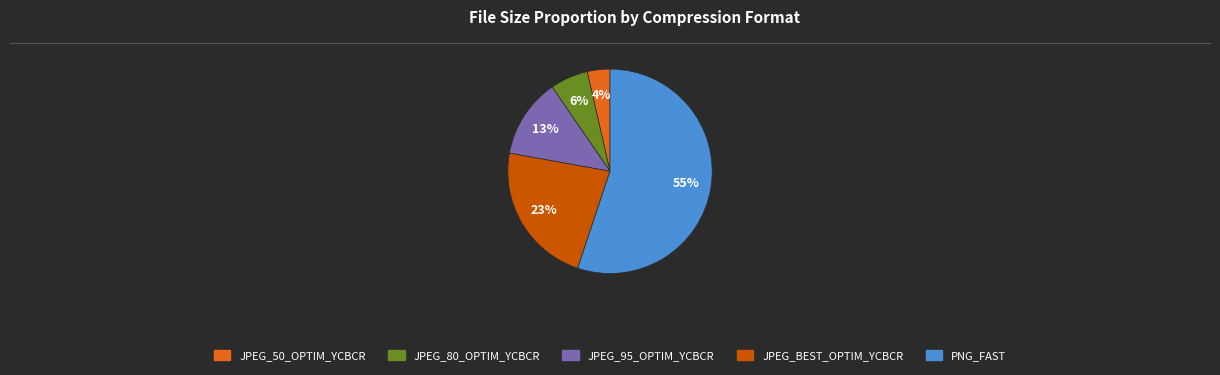

To the nearest percent, what is the difference between the JPEG_95_OPTIM_YCBCR and JPEG_80_OPTIM_YCBCR slice percentages?

7%